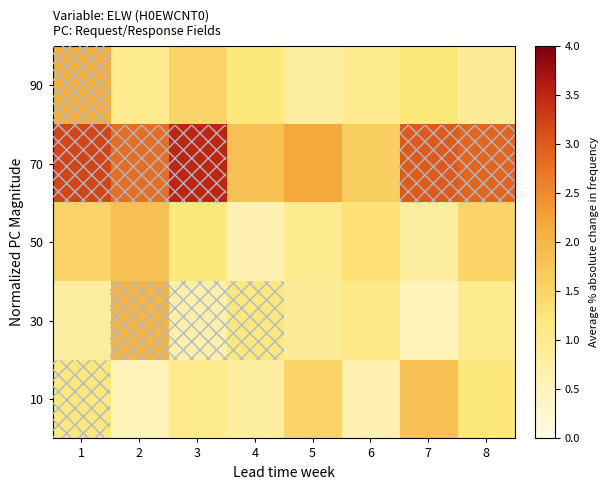

Between 8 and 2, which is larger?

8